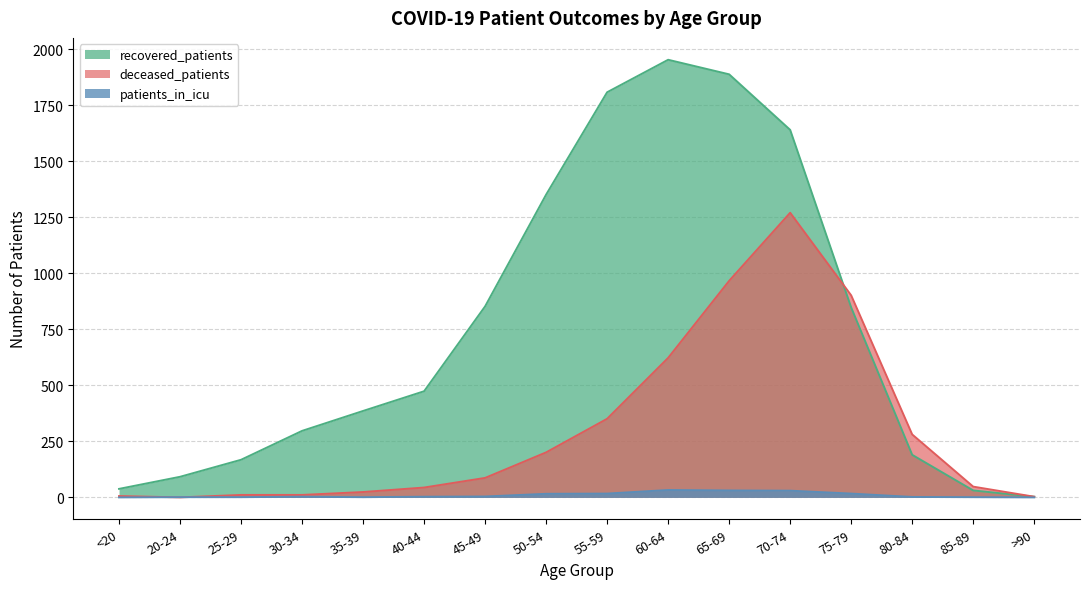

Which series ends up on top after the final intersection of deceased_patients and patients_in_icu?

deceased_patients